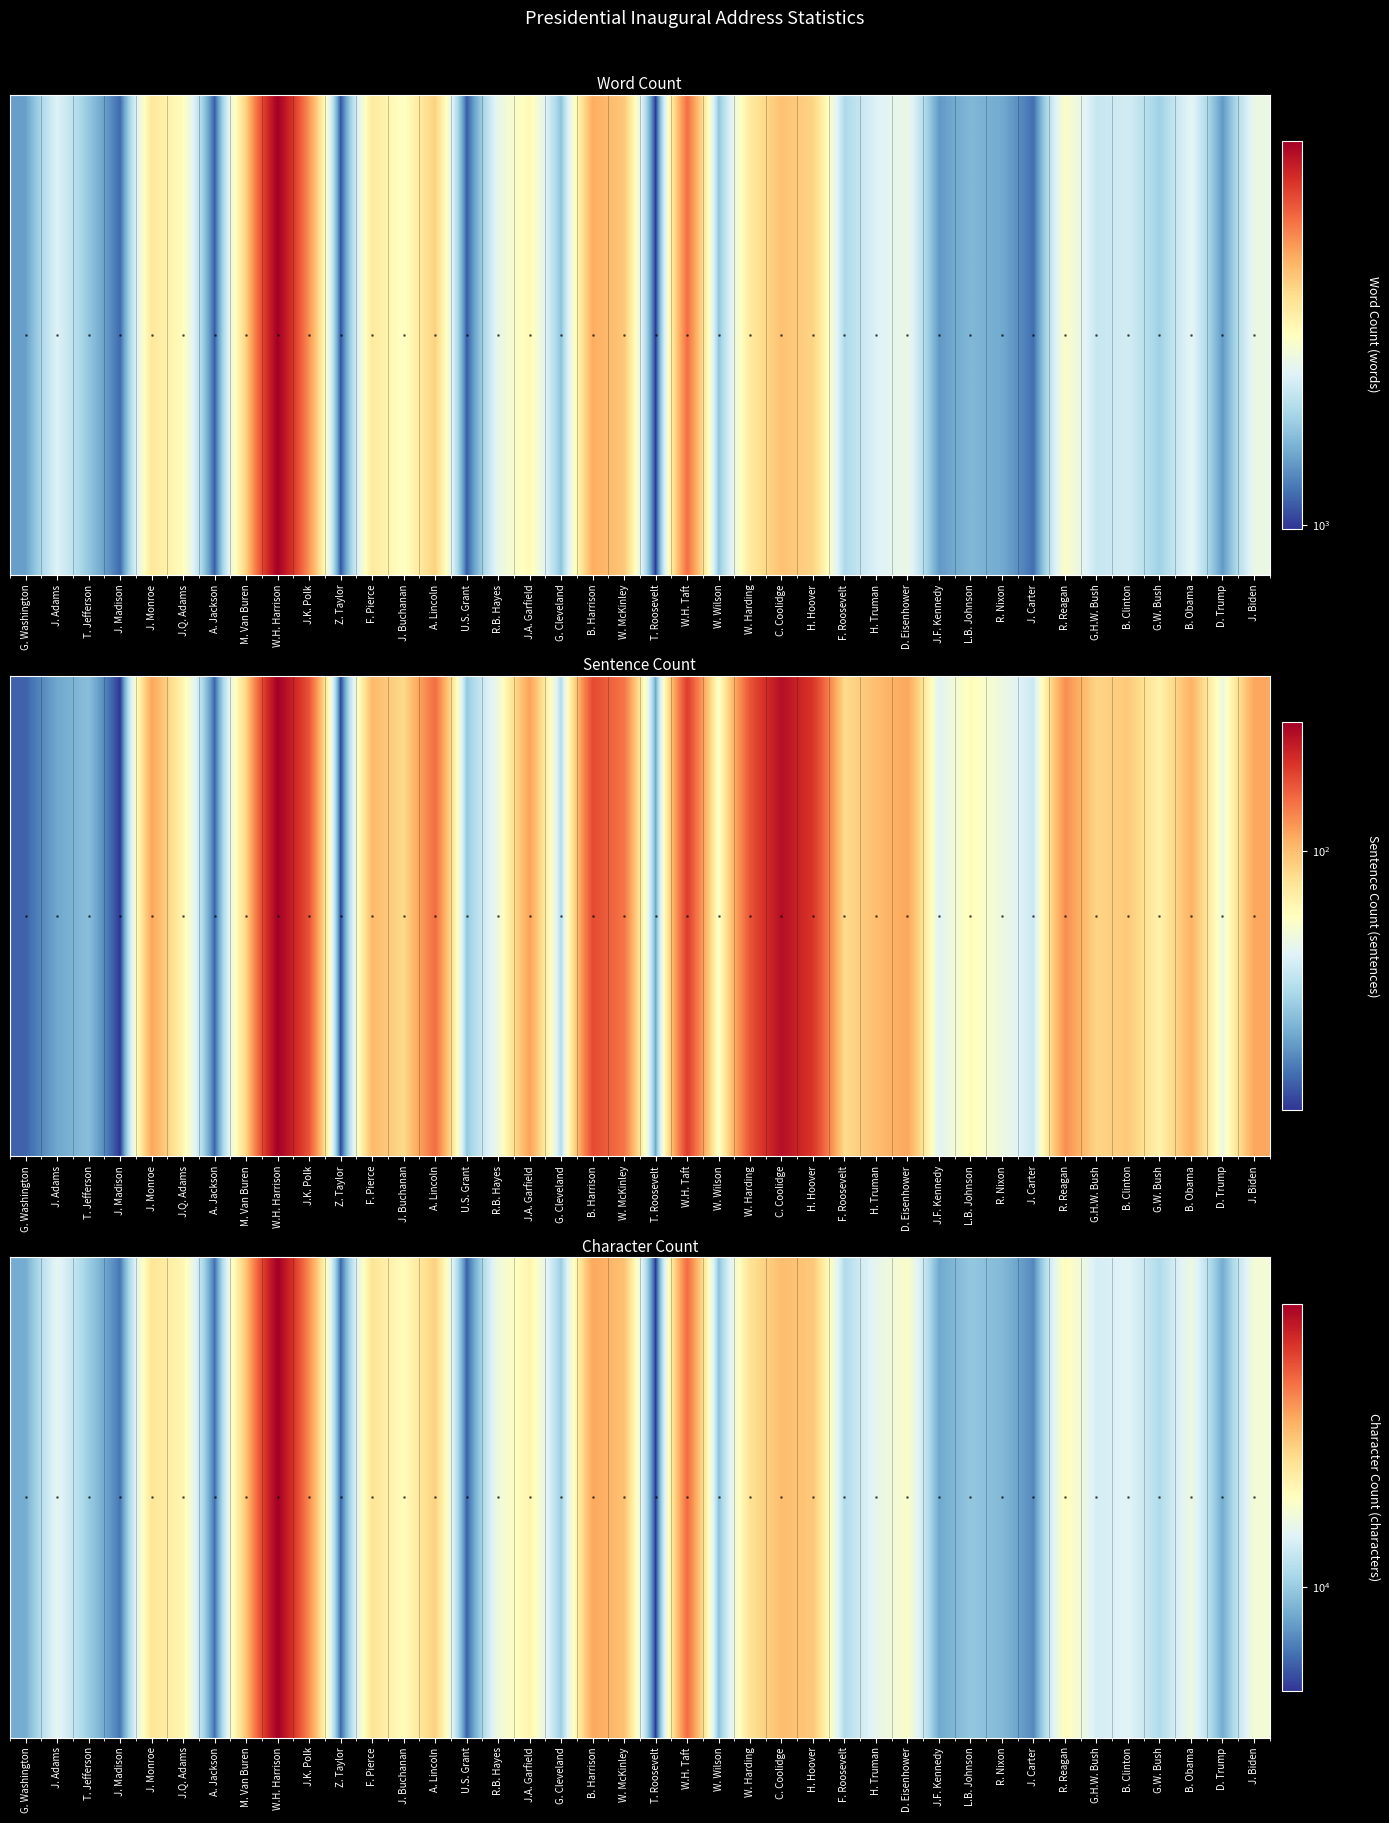

Reading left to right, extract all data points from this chart.

8678	13862	10120	6988	19827	17717	6799	23380	49652	28695	6593	20051	16805	22133	6474	14888	17858	10120	26195	23626	5568	32119	9553	20290	23946	22952	10987	14000	16000	8500	9800	9200	7500	17000	12800	13500	11000	14600	8600	15200